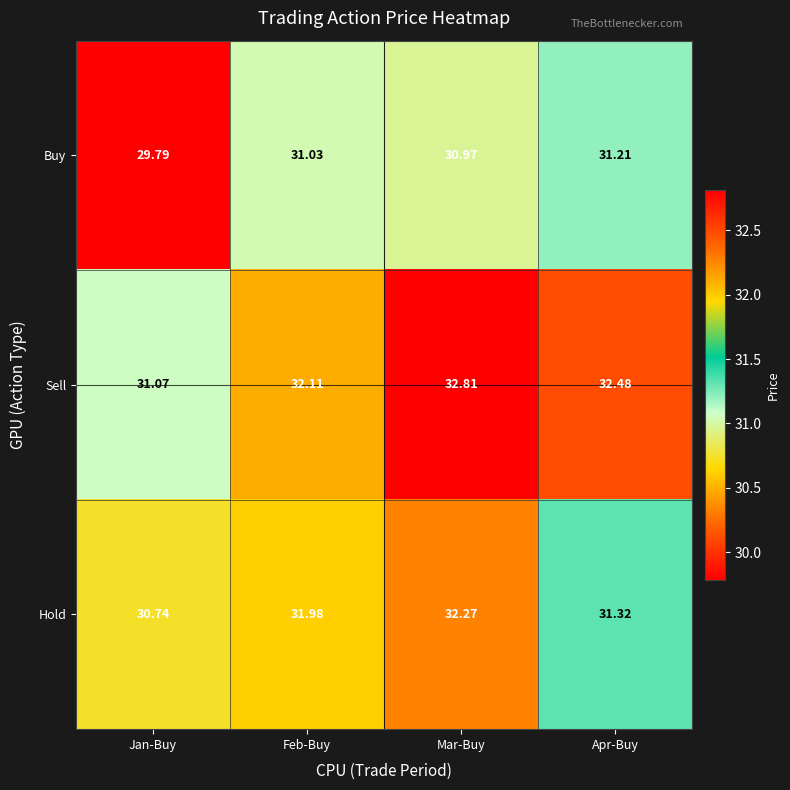

Count the number of categories in the chart.

4